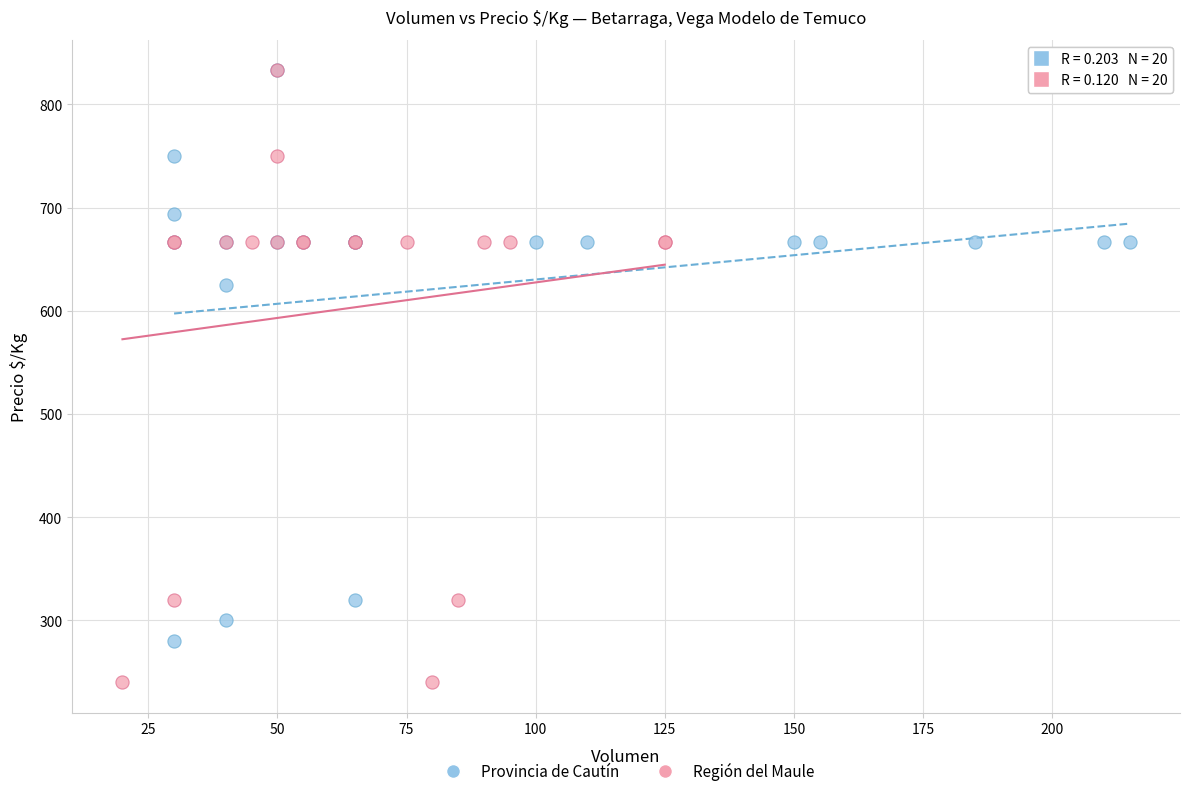

What are all the series names shown in the legend?

Provincia de Cautín, Región del Maule